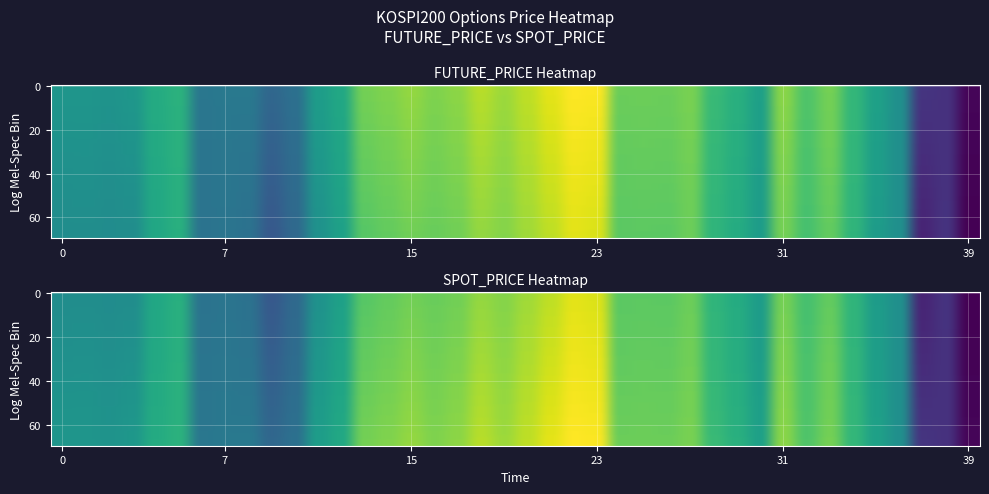

Is the value of SPOT_PRICE at 8 greater than the value of FUTURE_PRICE at 29?

No